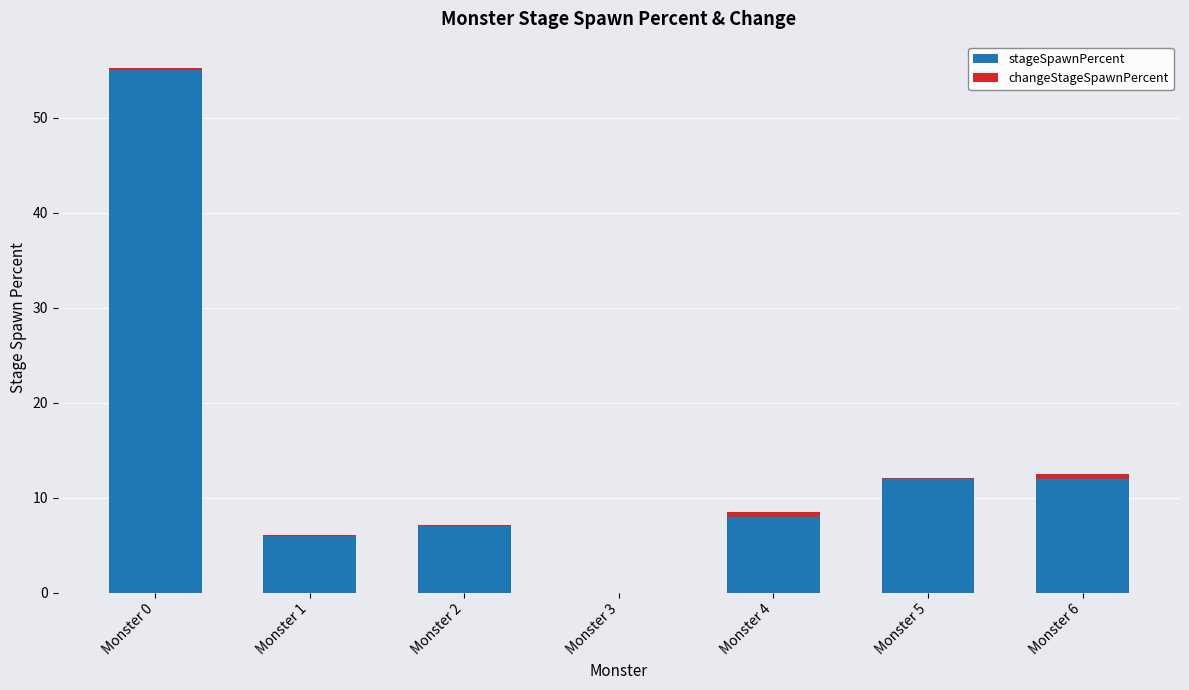

The stageSpawnPercent series shows 0.0 at Monster 3. True or false?

True